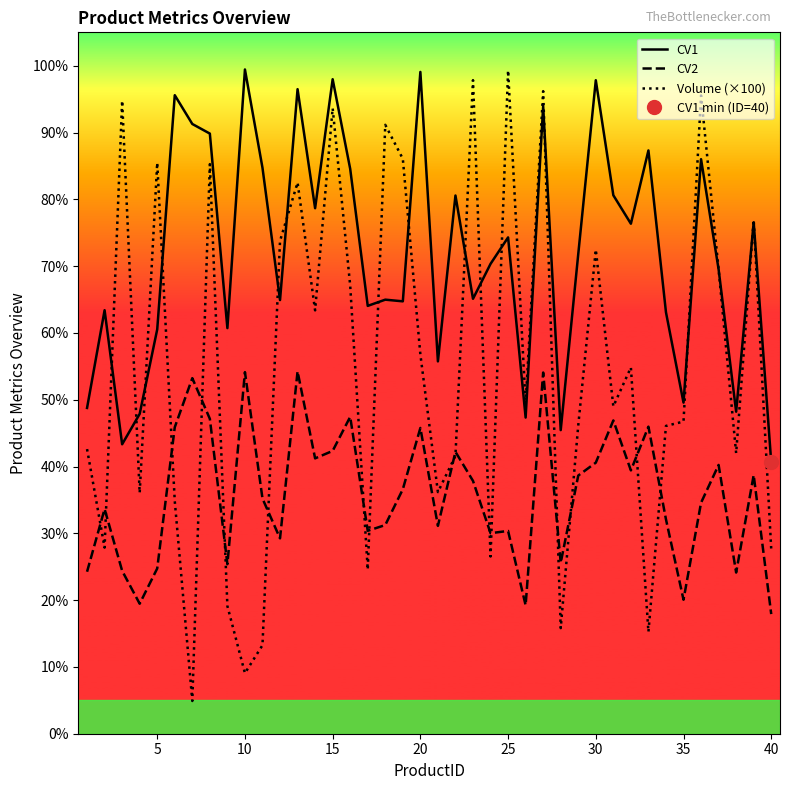

At how many categories does at least one series exceed 64?

29